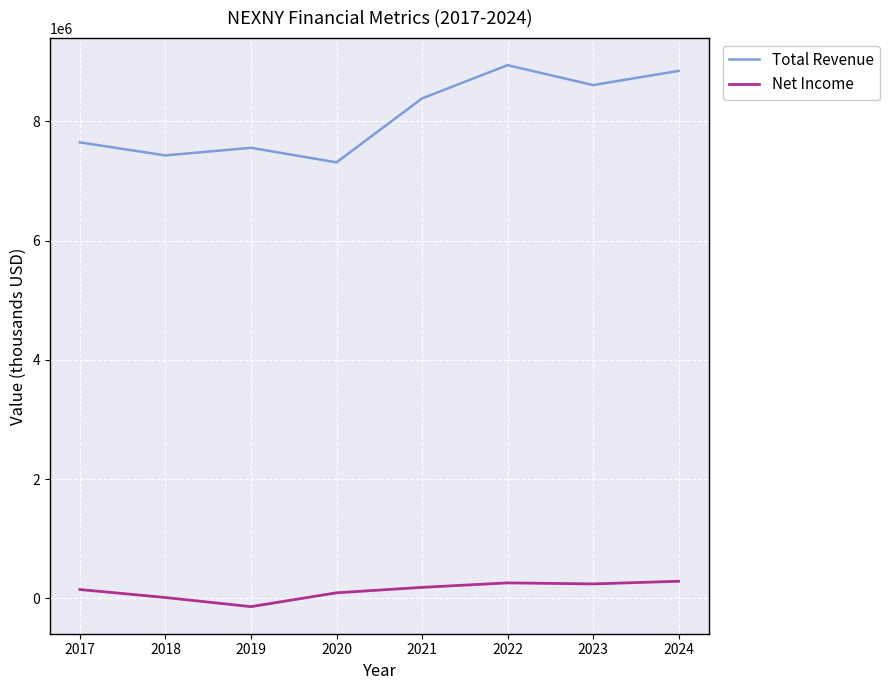

What is the maximum value for Net Income?

288800